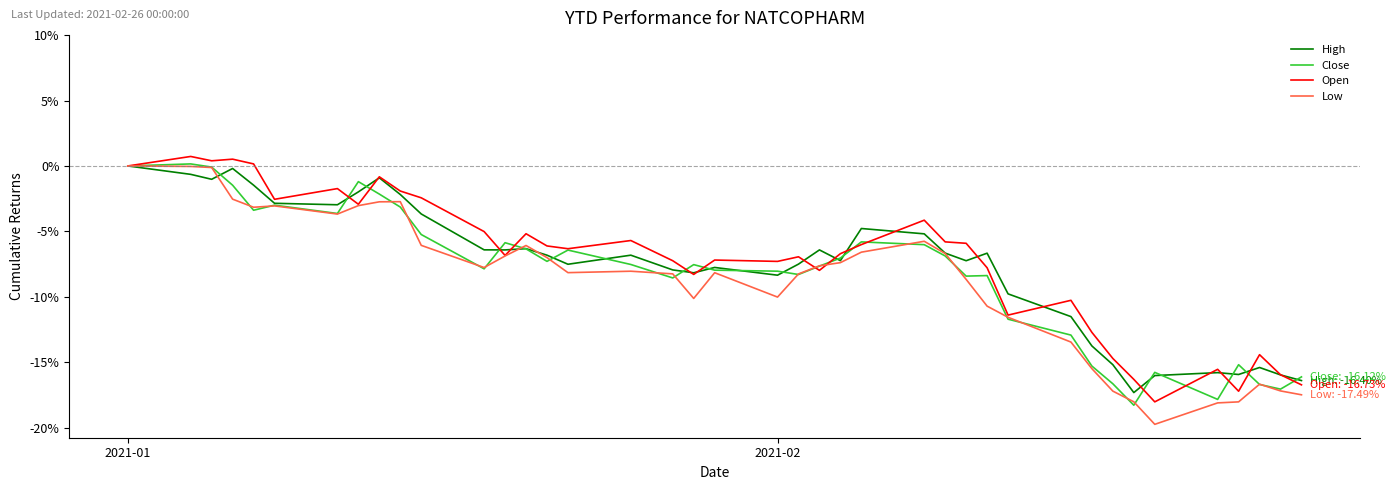

List the series in order of their overall mean, highest first.

Open, High, Close, Low